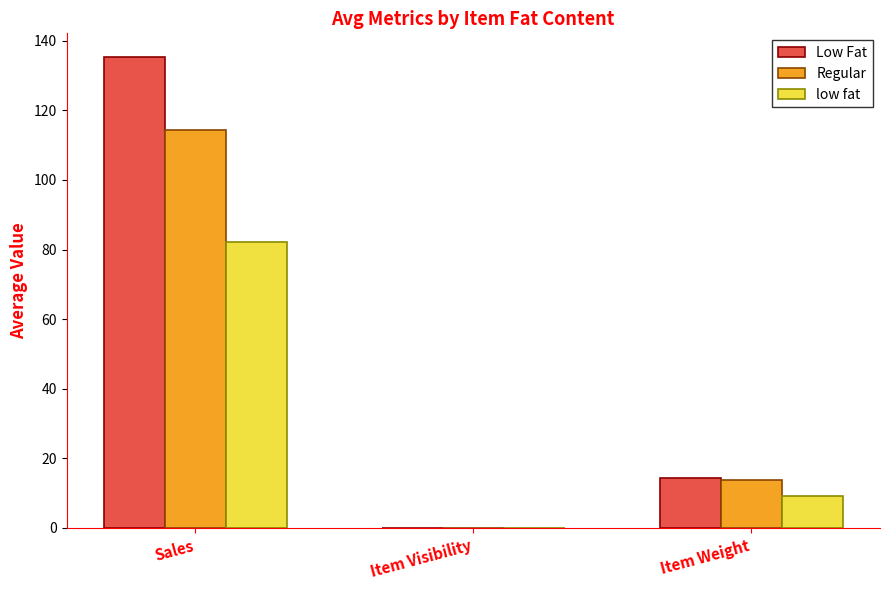

Count the number of categories in the chart.

3